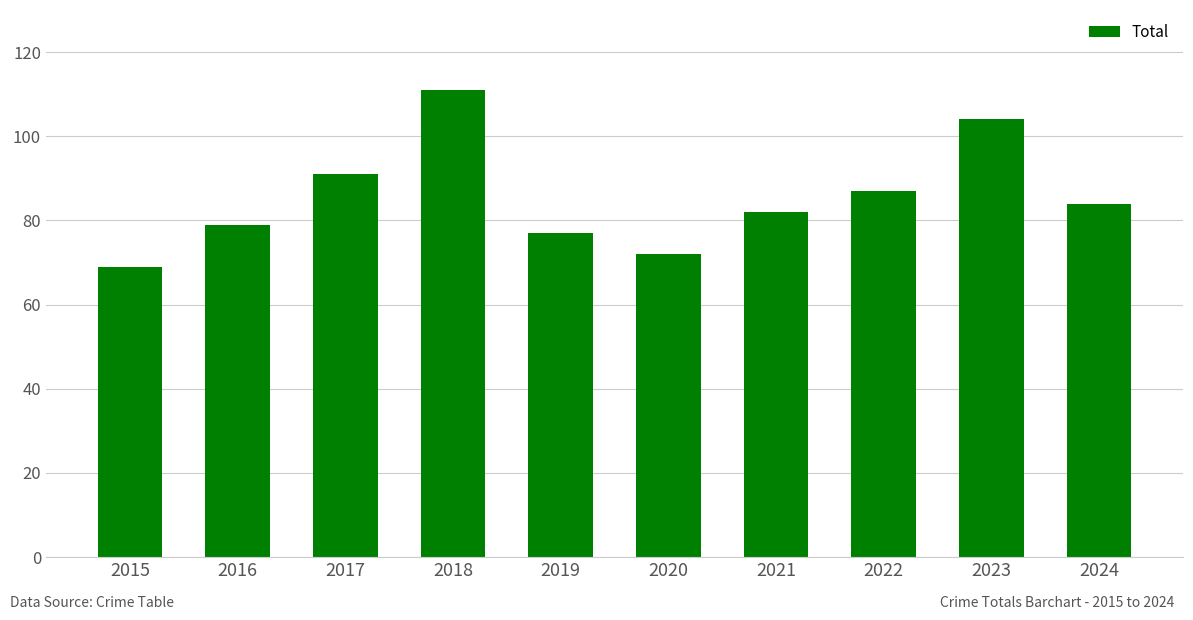

Reading right to left, transcribe all the data shown in this chart.

84	104	87	82	72	77	111	91	79	69